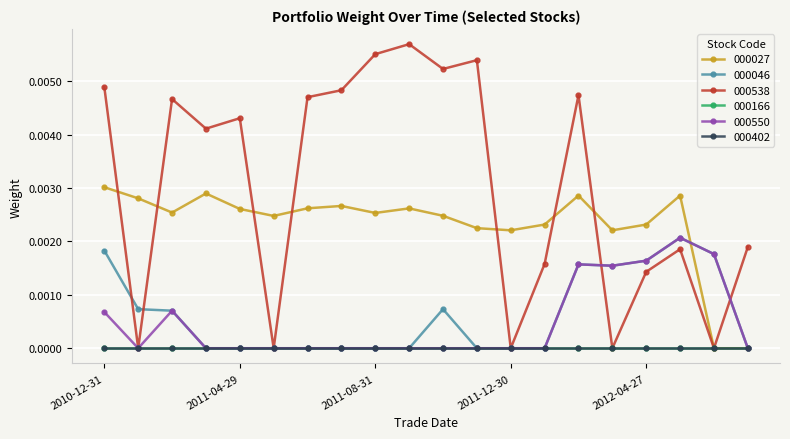

Count the 000027 values in the range 0 to 1.

20